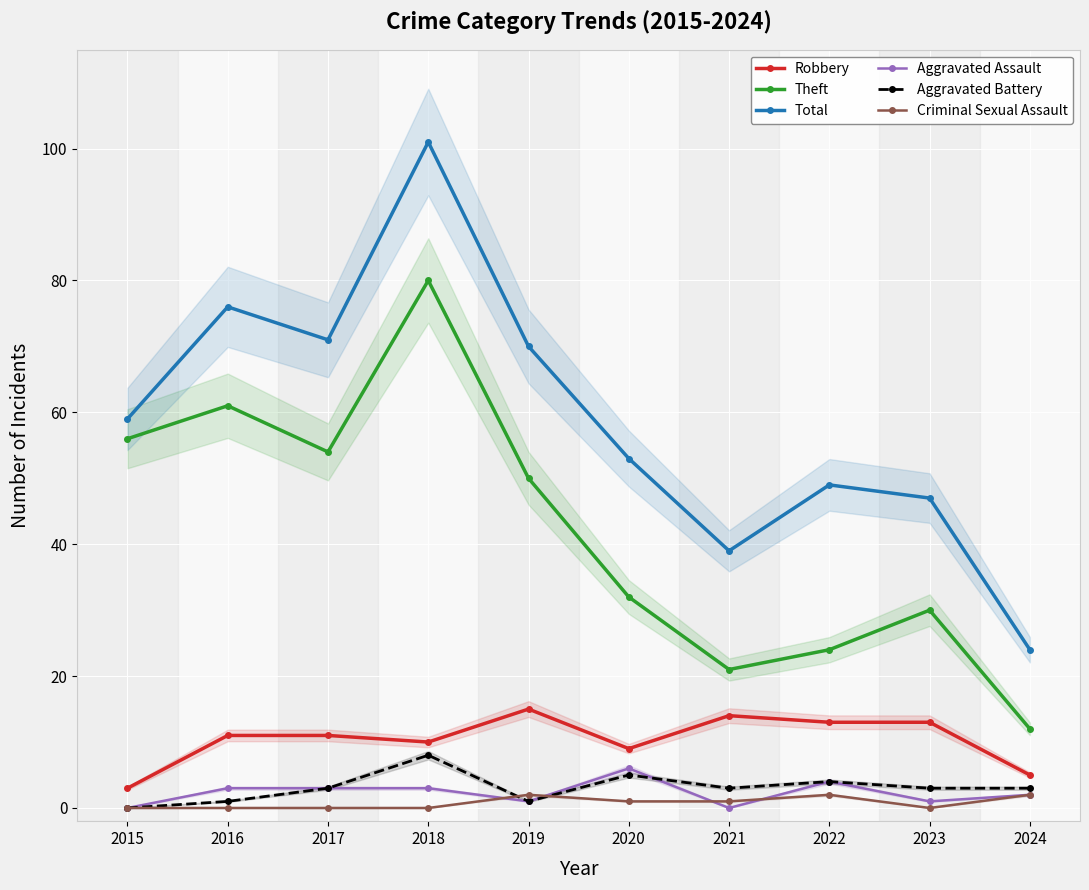

True or false: Theft and Aggravated Assault cross at least once.

False